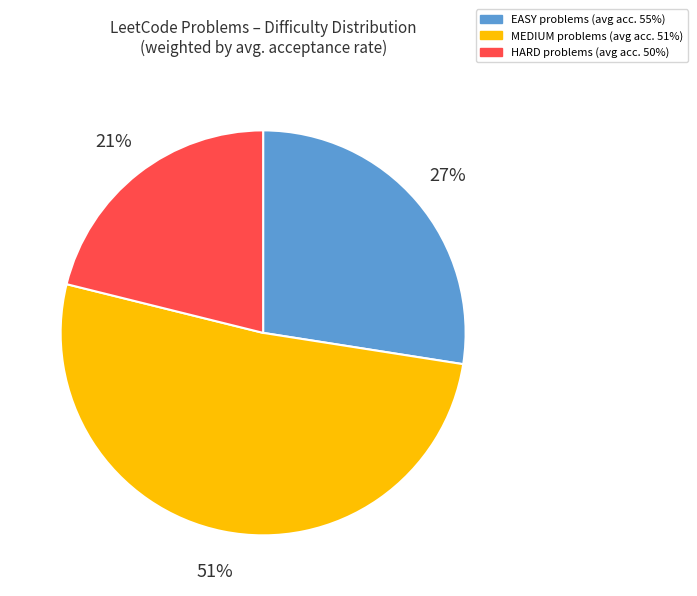

Is there any slice that represents more than half of the pie?

Yes